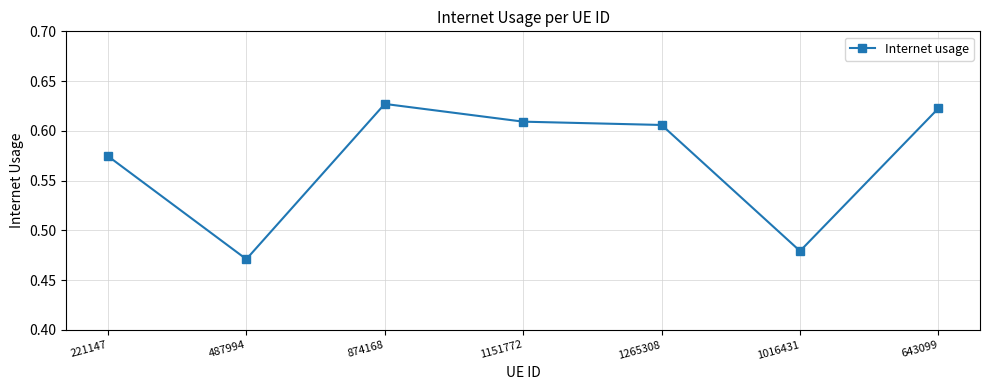

What is the sum of all values?

4.0